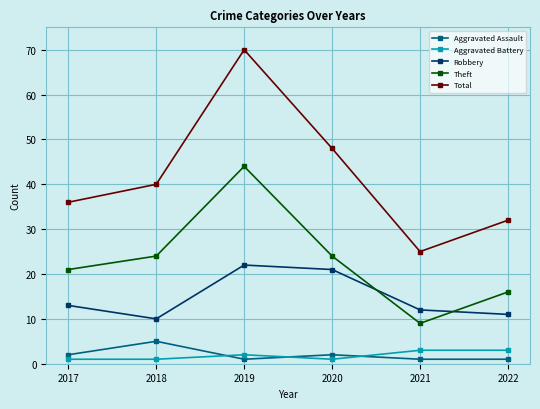

Between which two adjacent categories do Aggravated Assault and Aggravated Battery first intersect?

2018 and 2019